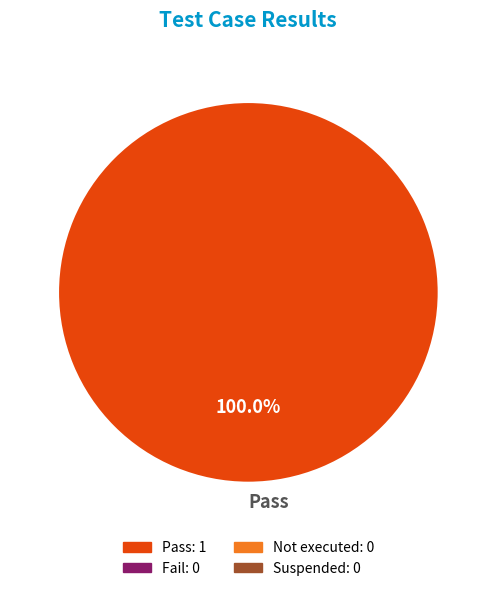

Rank the categories by value from highest to lowest.

Pass